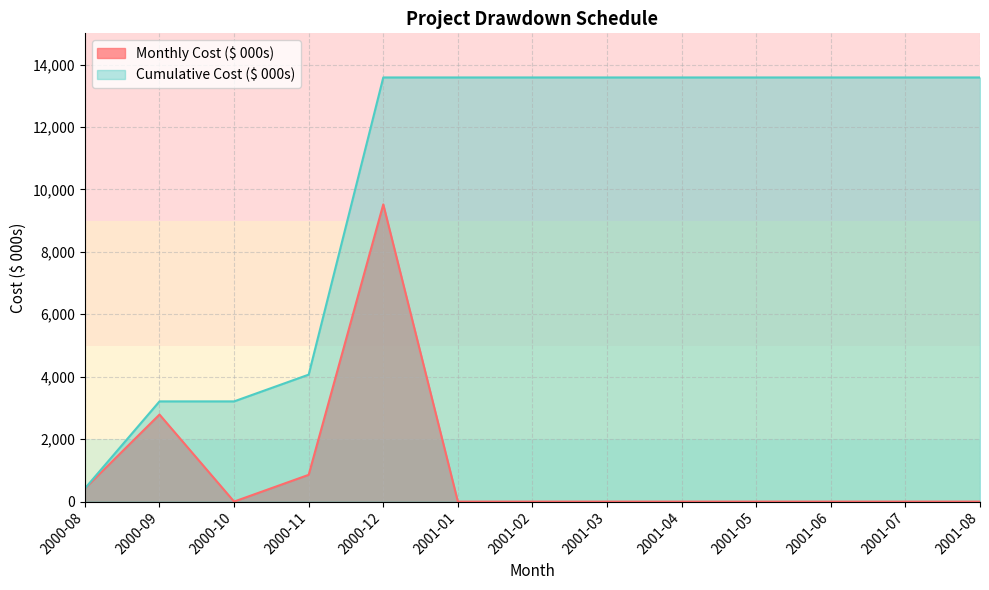

How many series are shown in this chart?

2